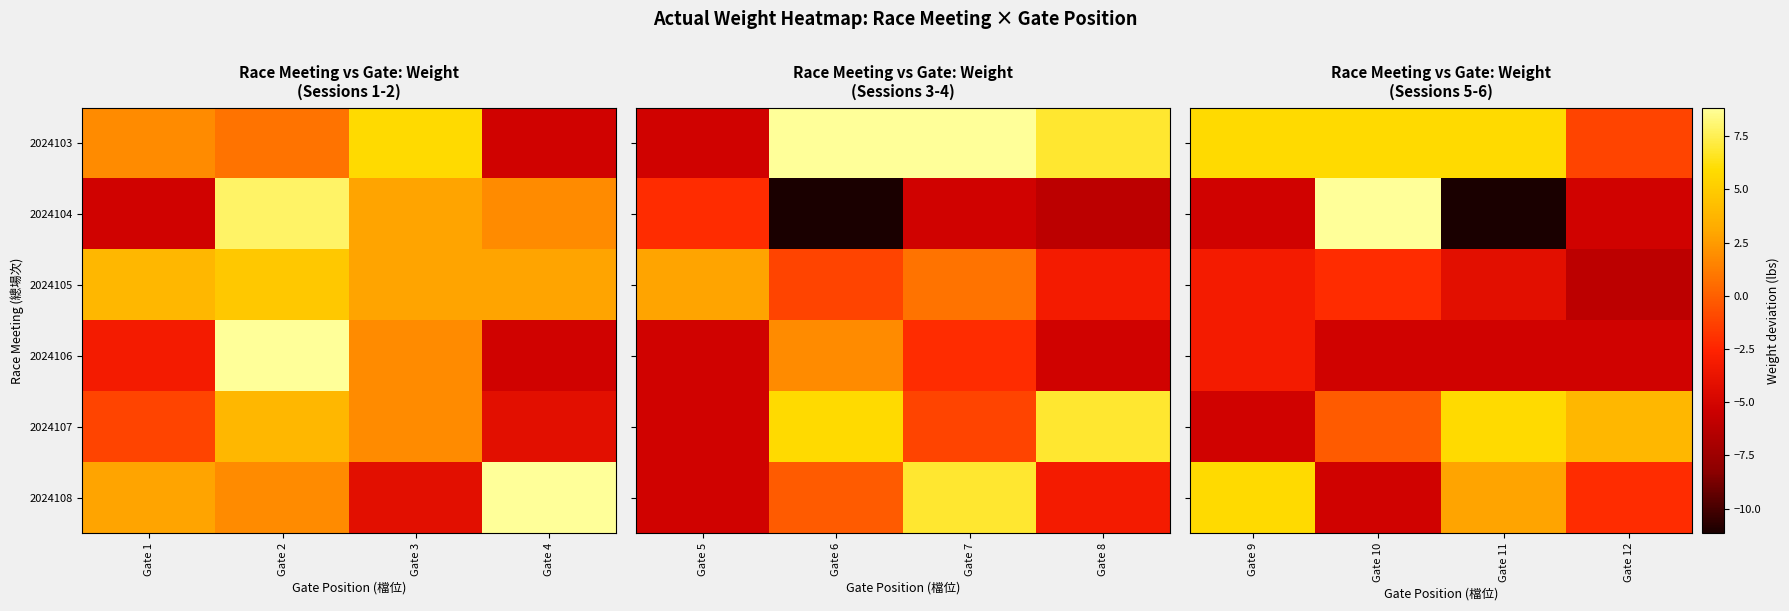

Which category has the highest value across all series?

Gate 10